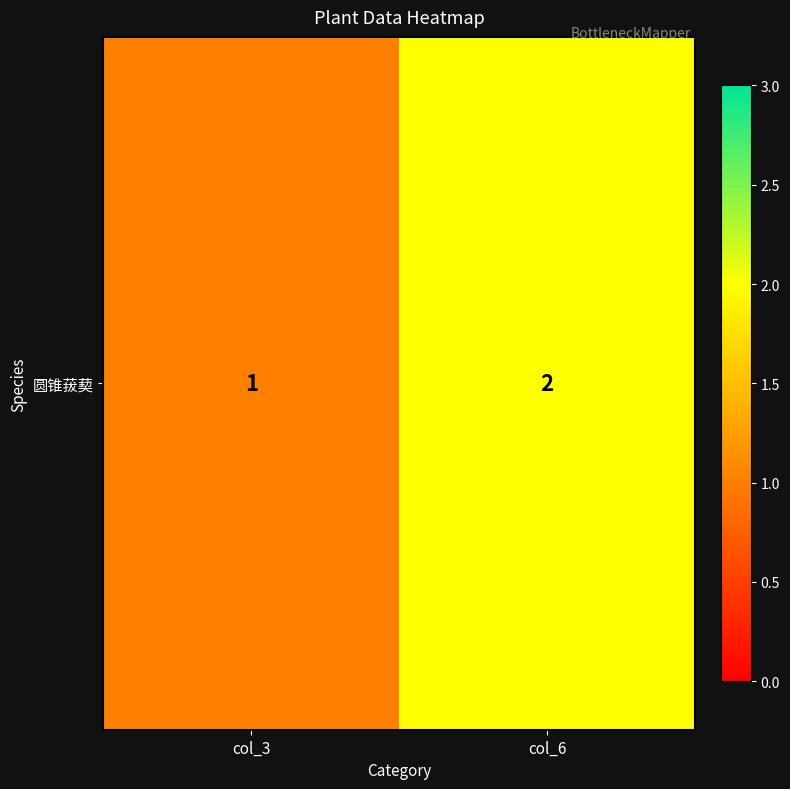

Approximately how many times larger is the value at col_3 compared to col_6?

0.5